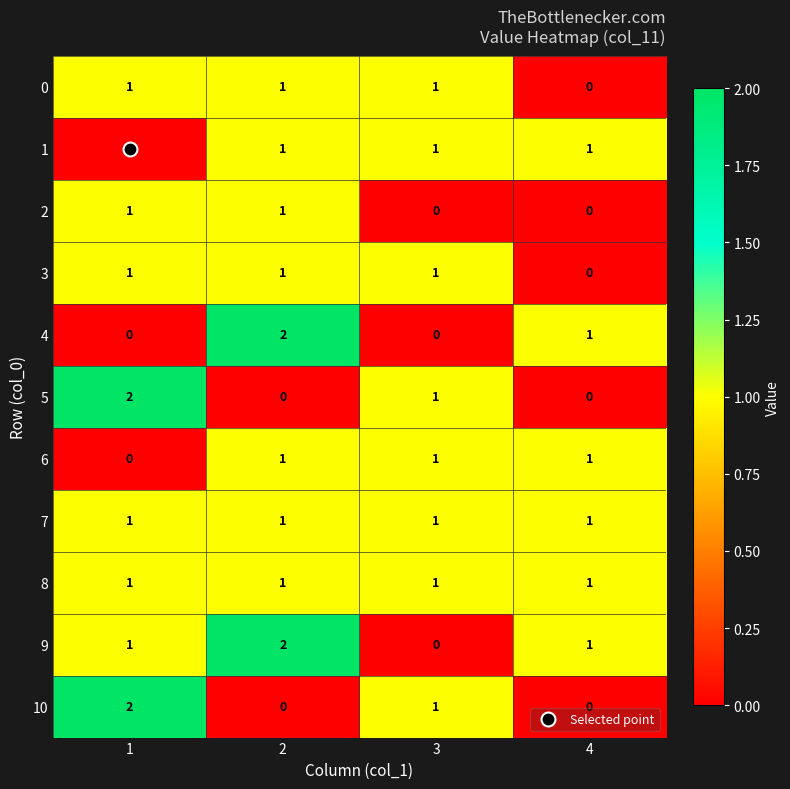

At which label is 5 closest to 1?

3